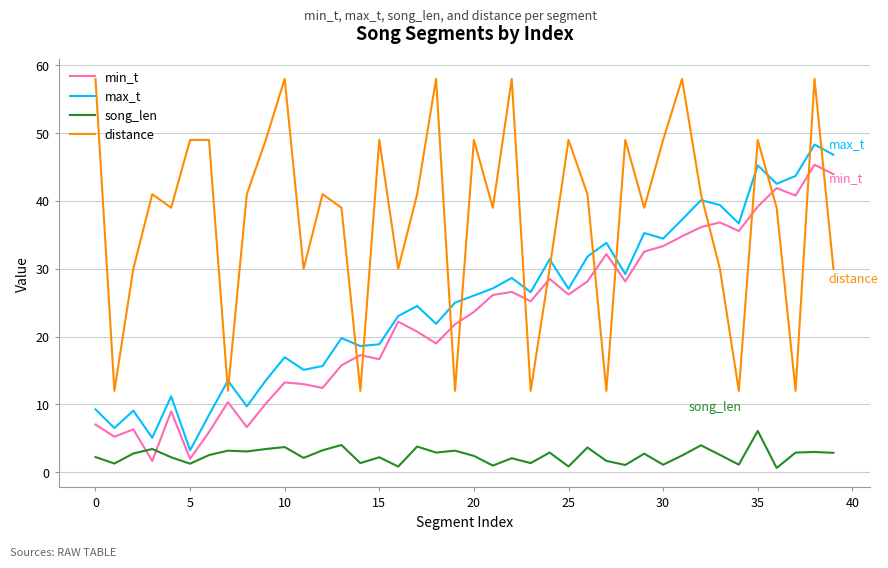

Is this an area chart (filled region under the line)?

No